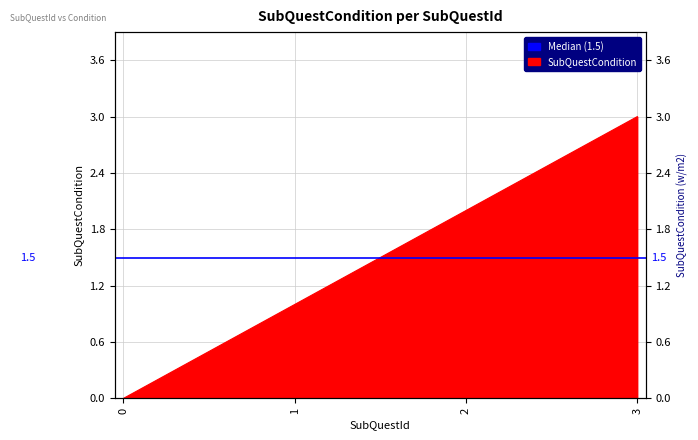

How many lines are shown in the chart?

1